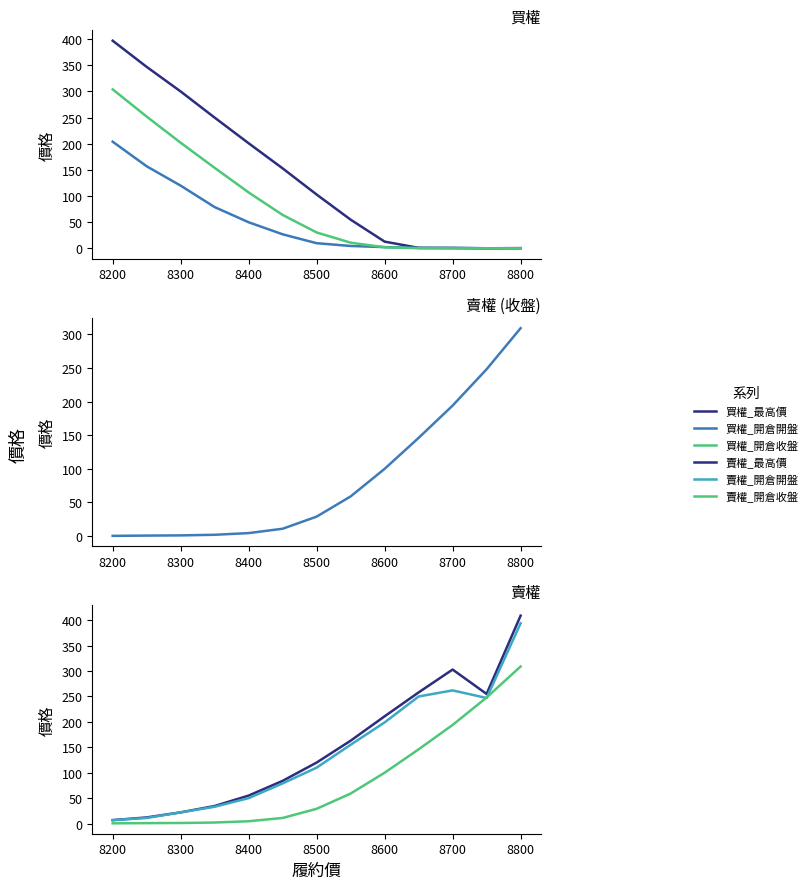

What are all the series names shown in the legend?

買權_最高價, 買權_開倉開盤, 買權_開倉收盤, 賣權_開倉收盤, 賣權_最高價, 賣權_開倉開盤